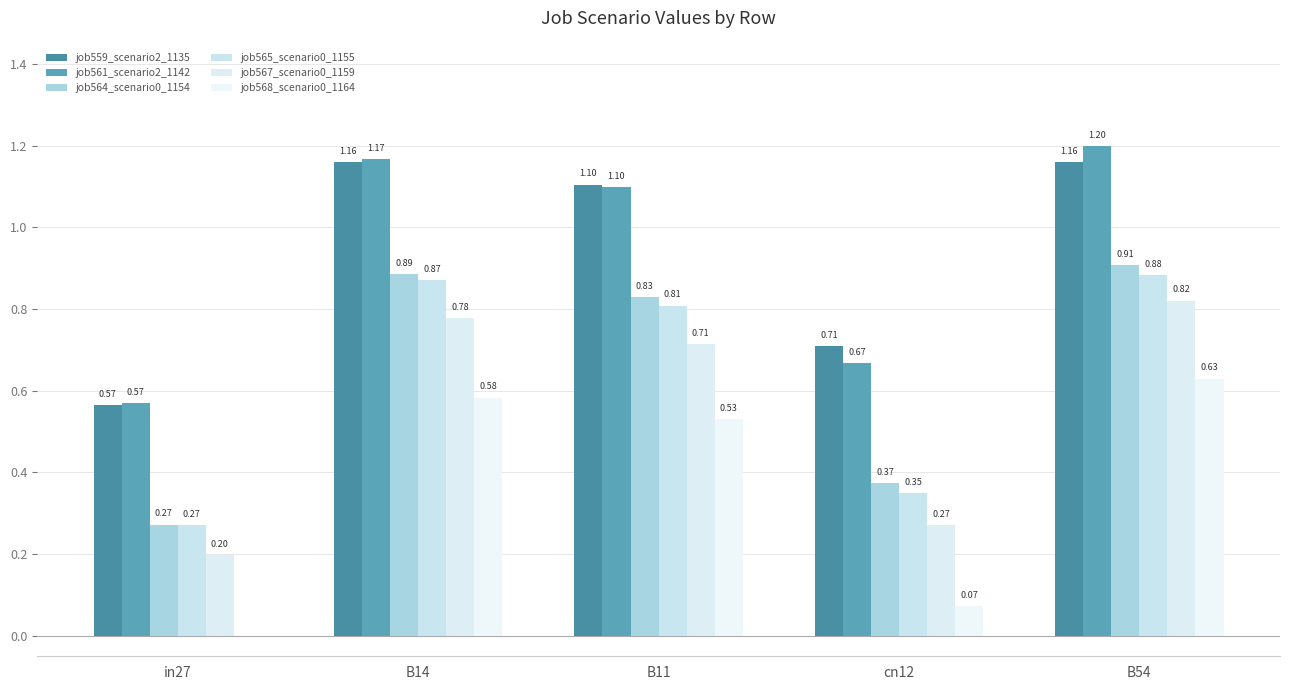

What is the average value of the job568_scenario0_1164 series?

0.4